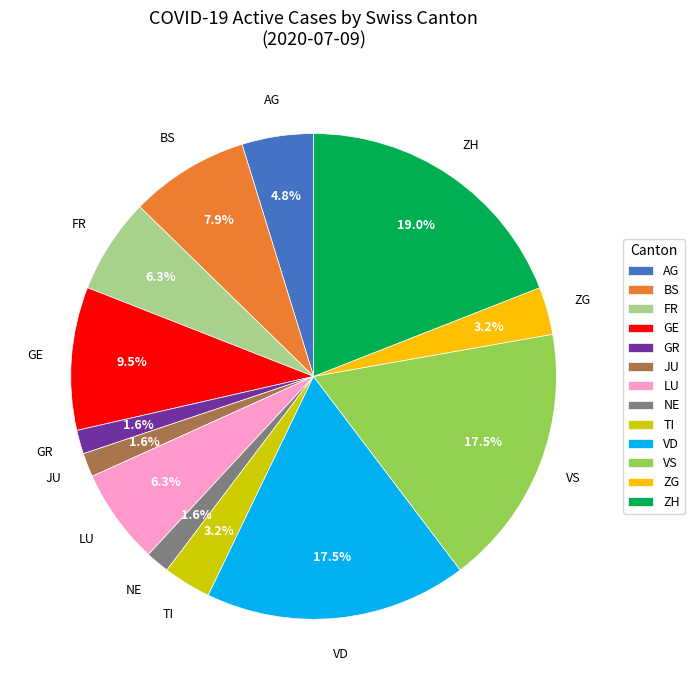

Approximately how many times larger is the value at GE compared to TI?

3.0